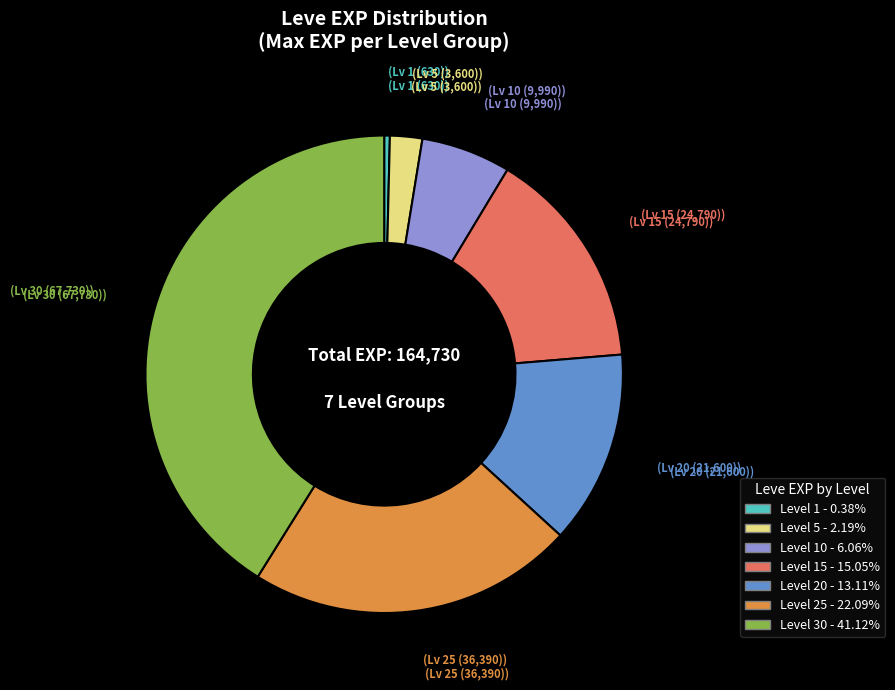

Approximately how many times larger is the value at Level 30 - 41.12% compared to Level 20 - 13.11%?

3.1